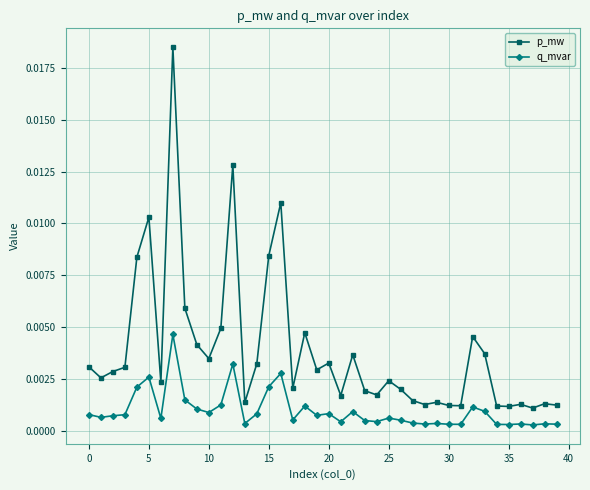

Rank the series by their maximum value, from highest to lowest.

p_mw, q_mvar